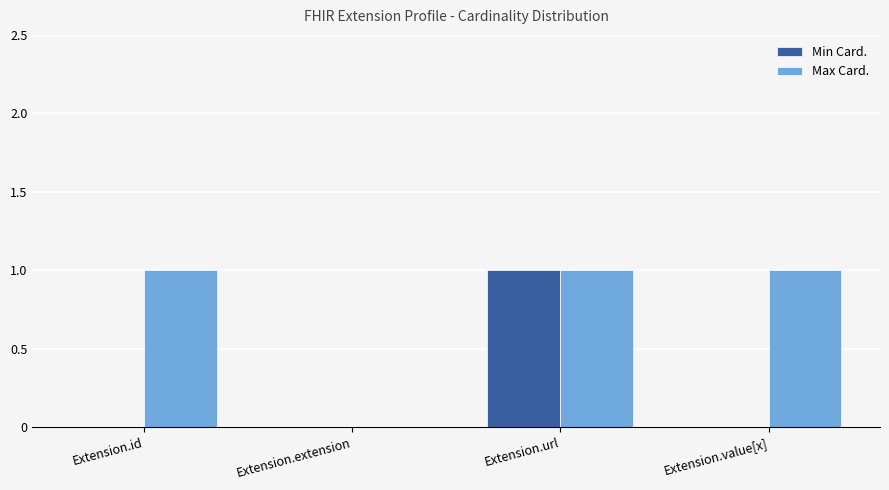

Which series changed the most between Extension.url and Extension.value[x]?

Min Card.